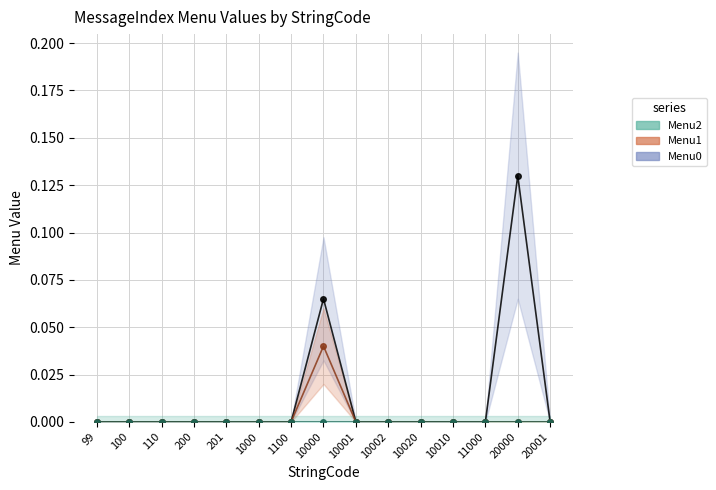

Which has a higher value, 100 or 20000?

20000